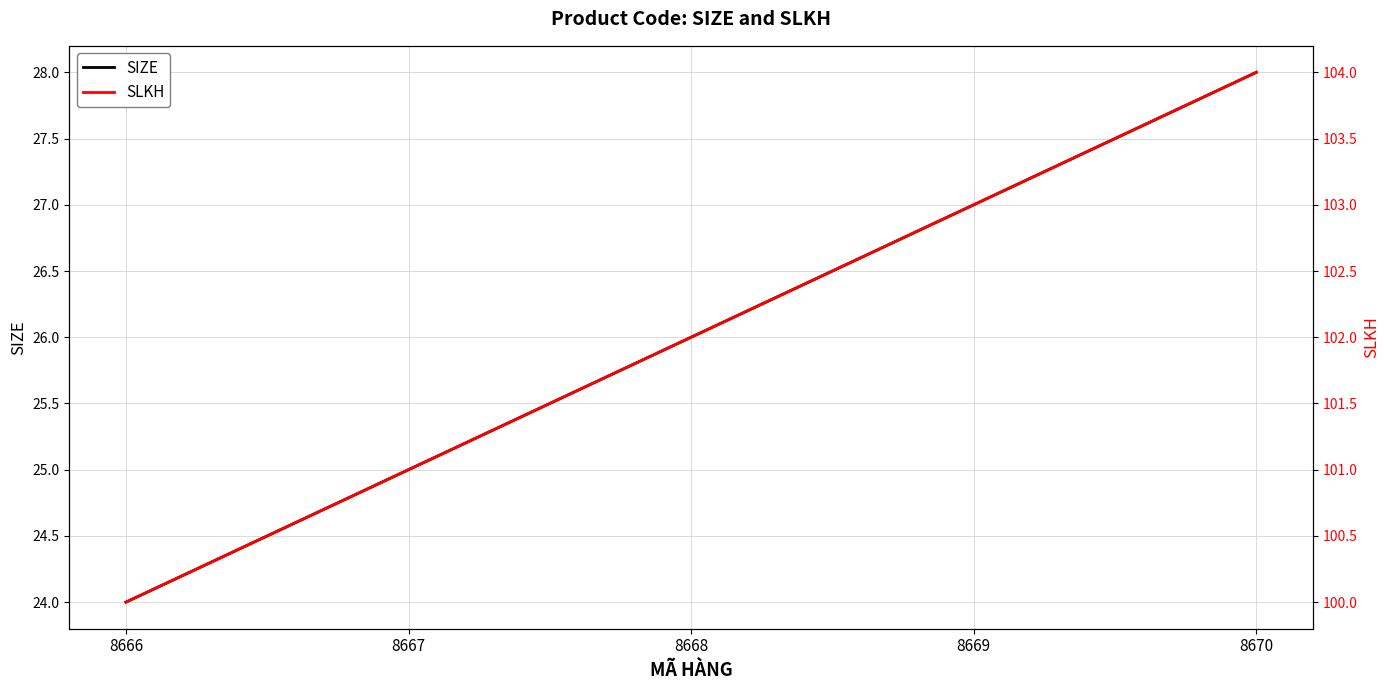

What is the total value across all series at 8666?

124